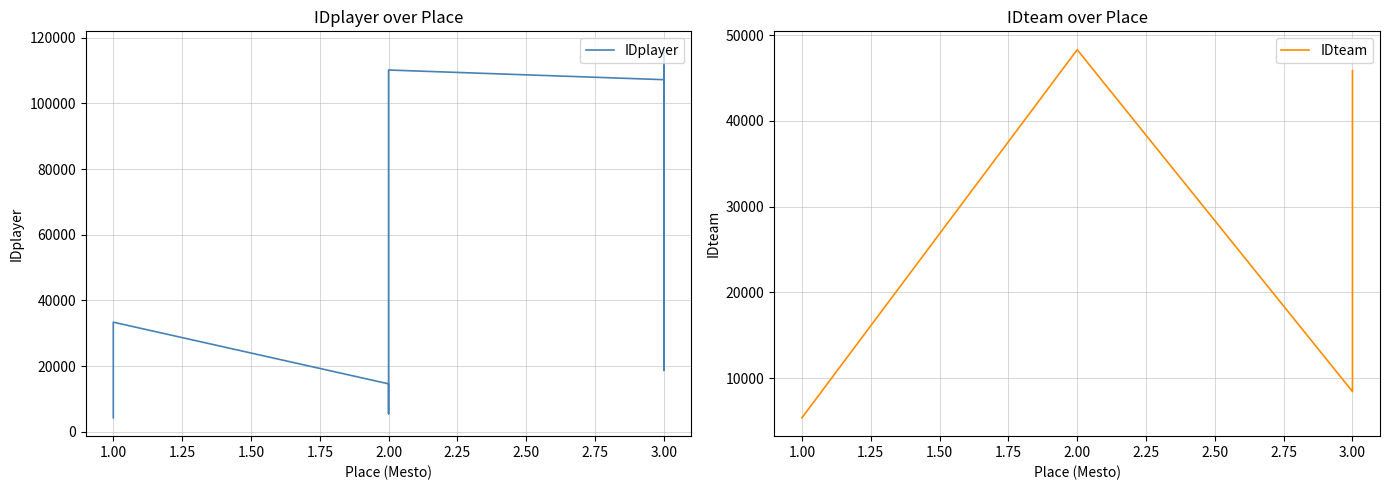

Which series has the largest range (max minus min)?

IDplayer